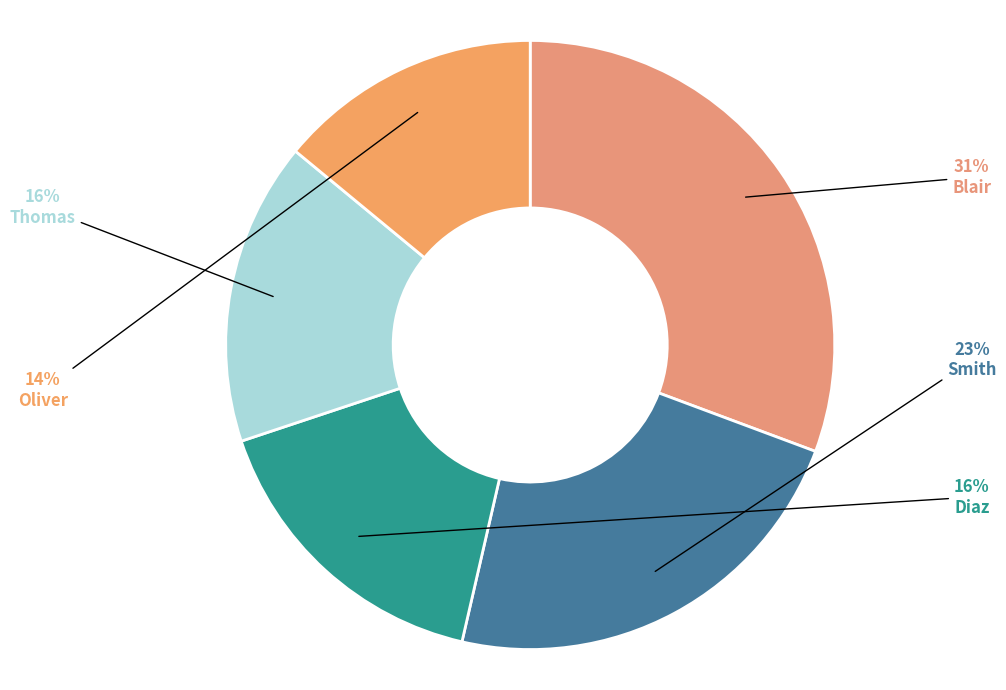

How many segments does this pie chart have?

5